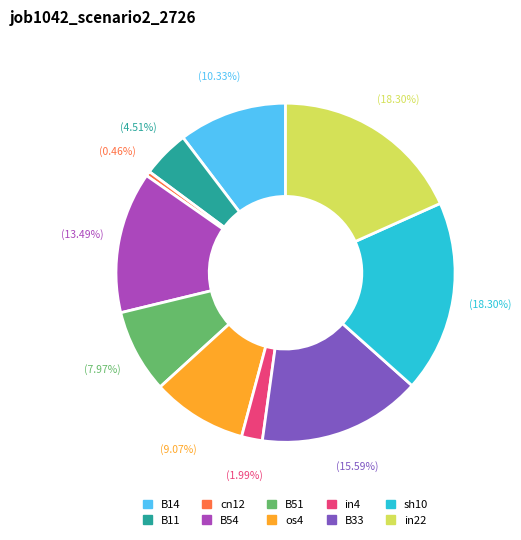

To the nearest percent, what percentage of the pie is sh10?

18%